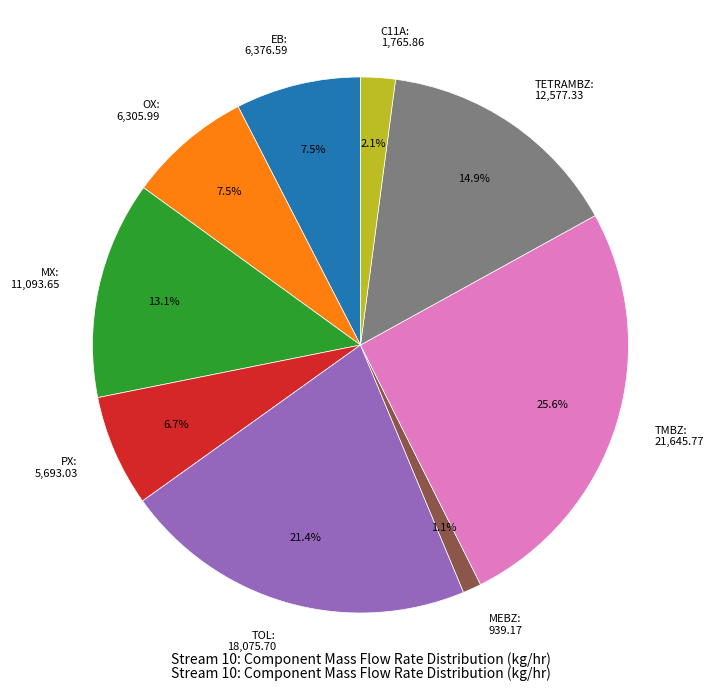

The MEBZ slice represents 11% of the pie. True or false?

False